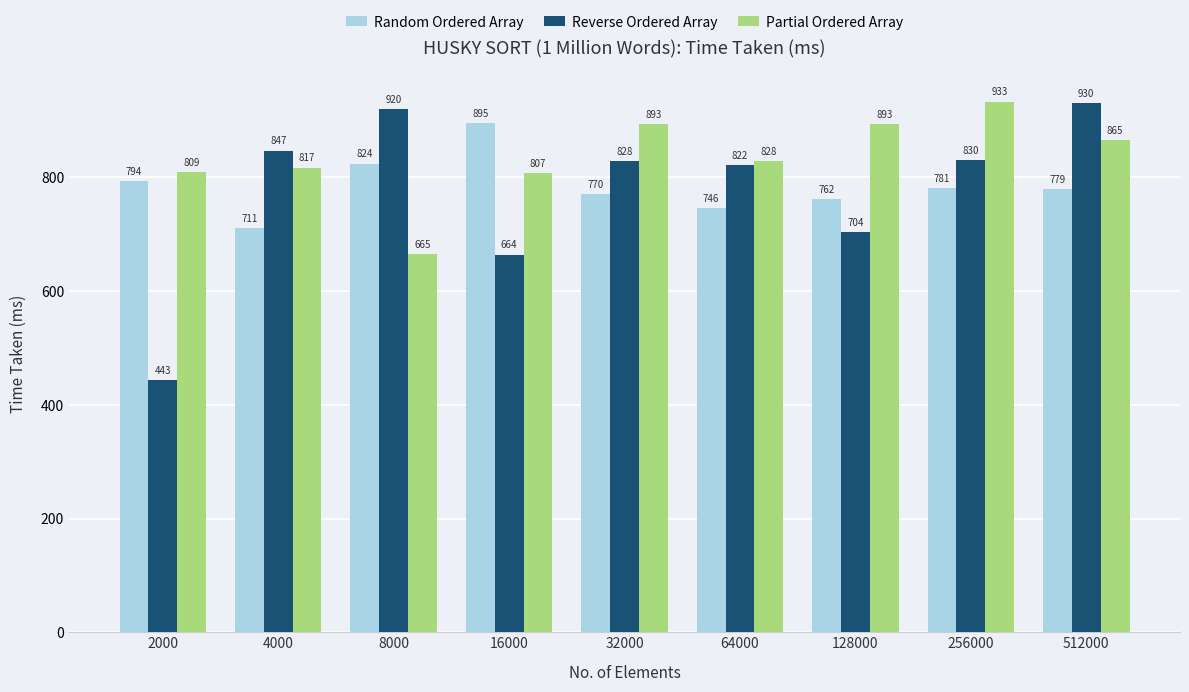

What is the difference between the second highest and second lowest values in the Random Ordered Array series?

78